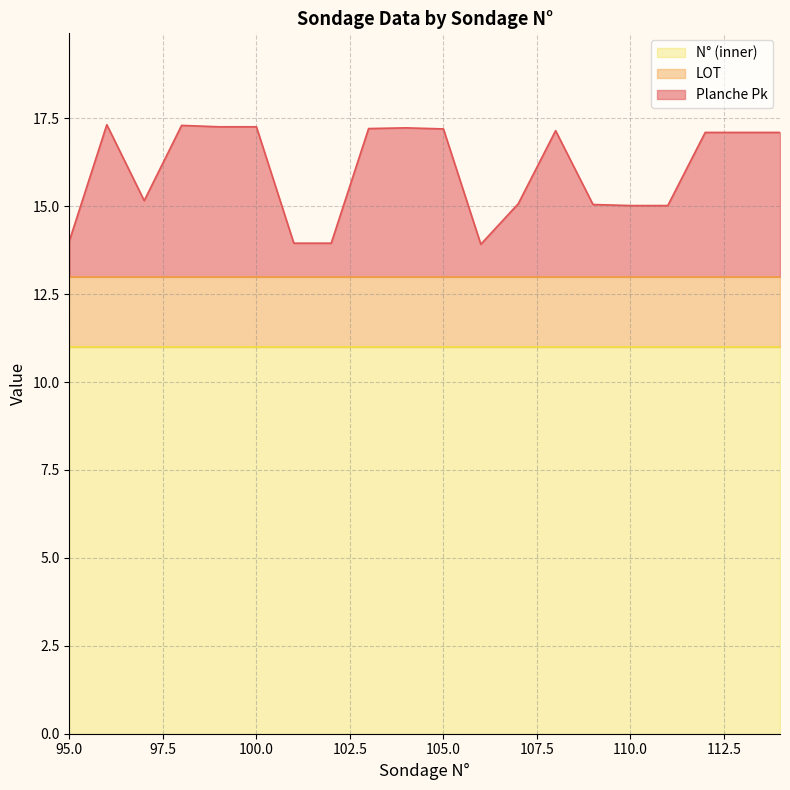

What is the sum of the N° (inner) values at 98 and 112?

22.0